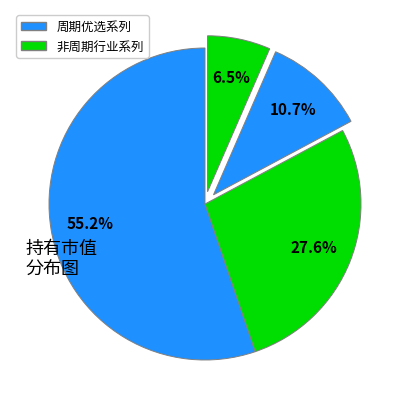

How many segments does this pie chart have?

4